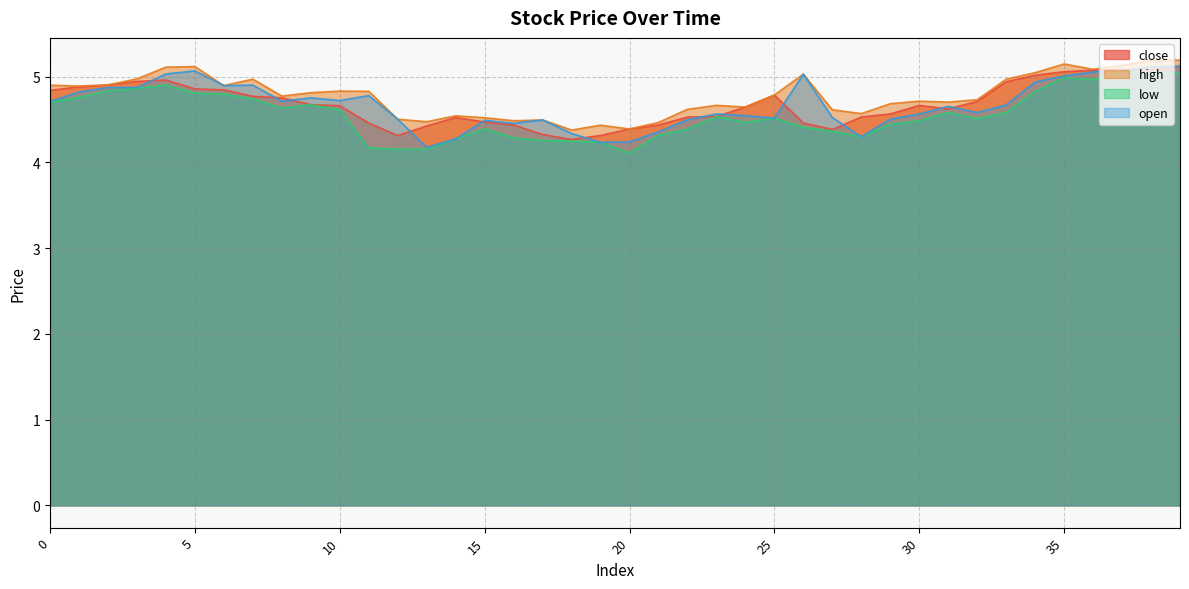

The value of low at 23 is 4.5. True or false?

True